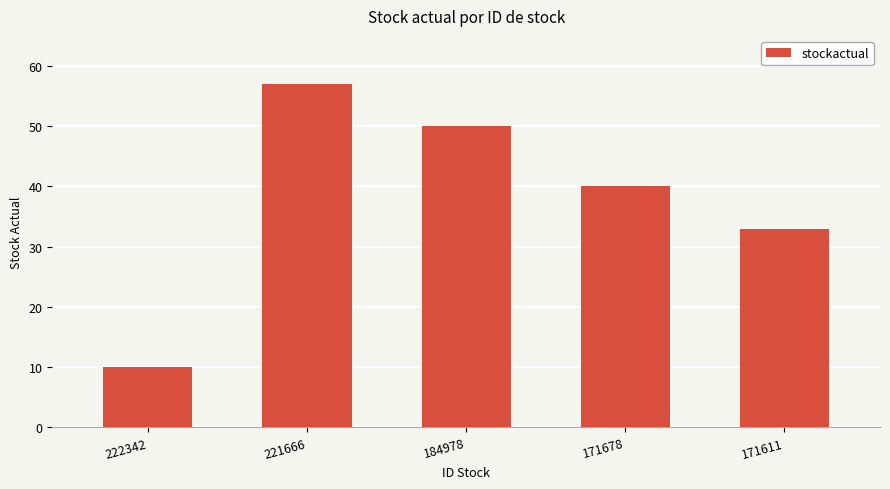

How many categories are shown in the chart?

5